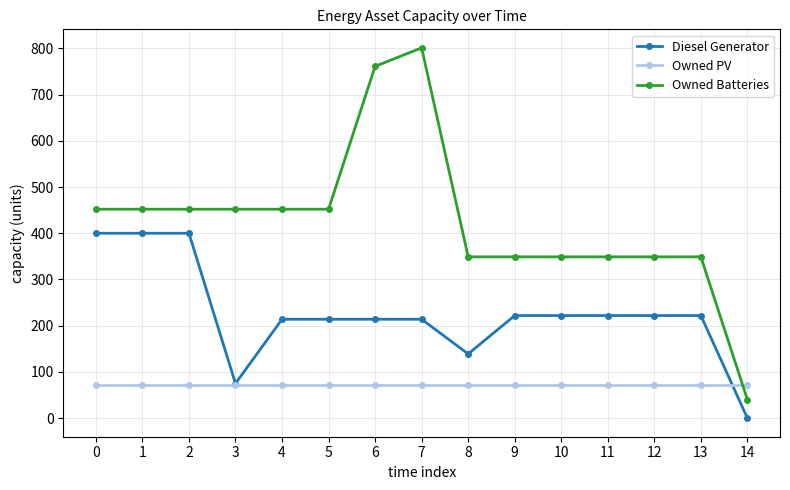

Rank the series at 8 from lowest to highest value.

Owned PV, Diesel Generator, Owned Batteries